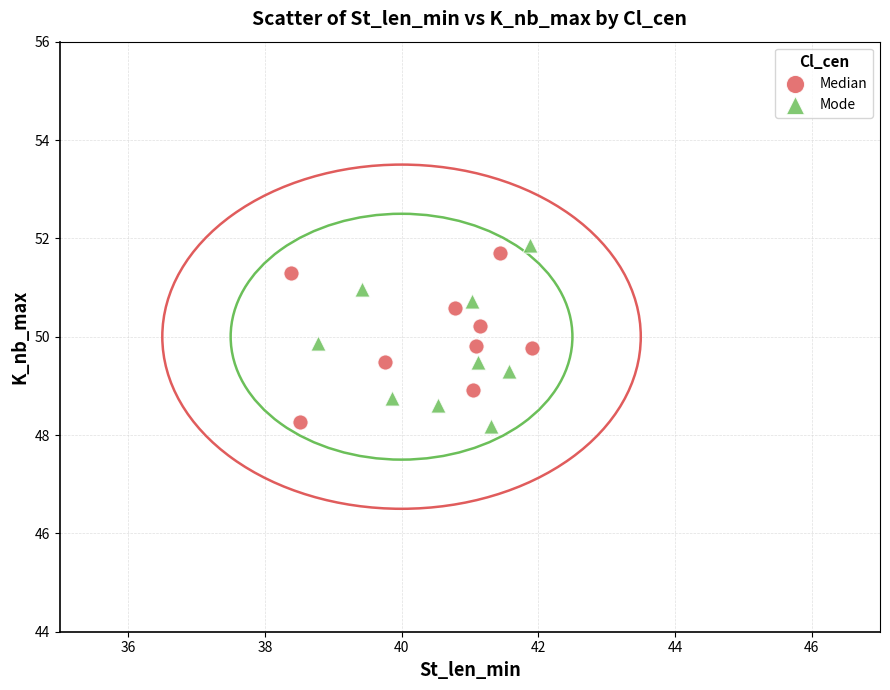

What are all the series names shown in the legend?

Median, Mode